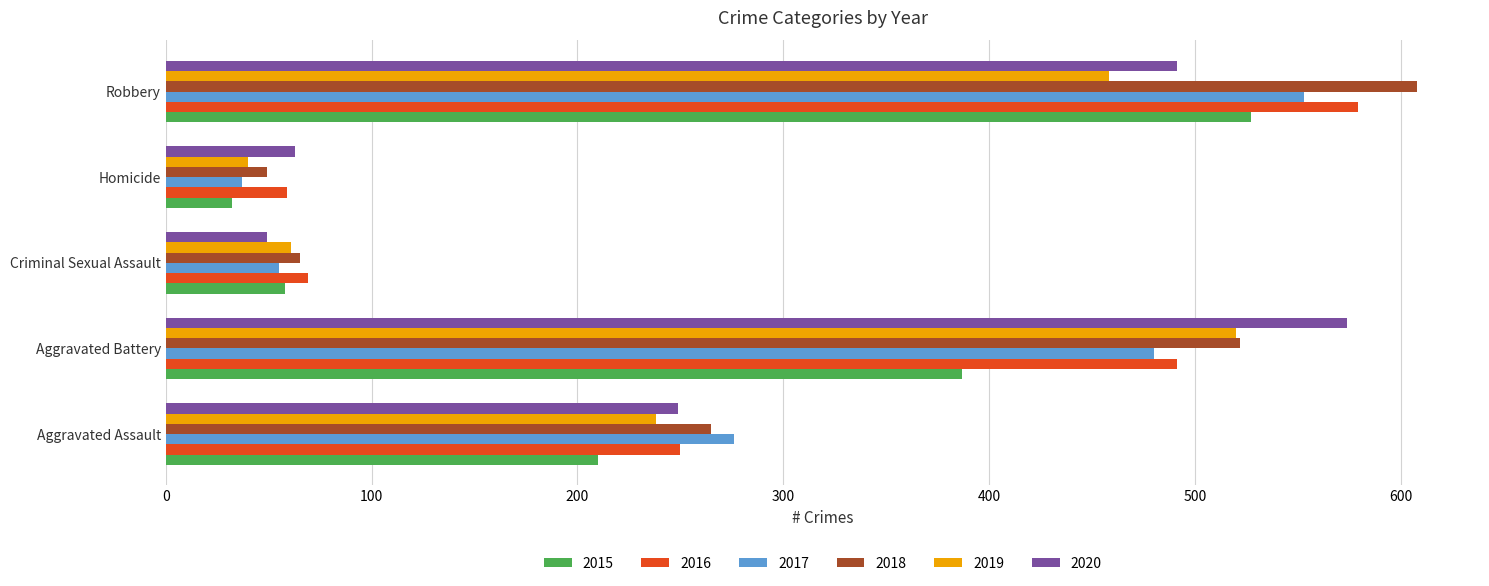

Where is 2018 nearest to the value 328?

Aggravated Assault